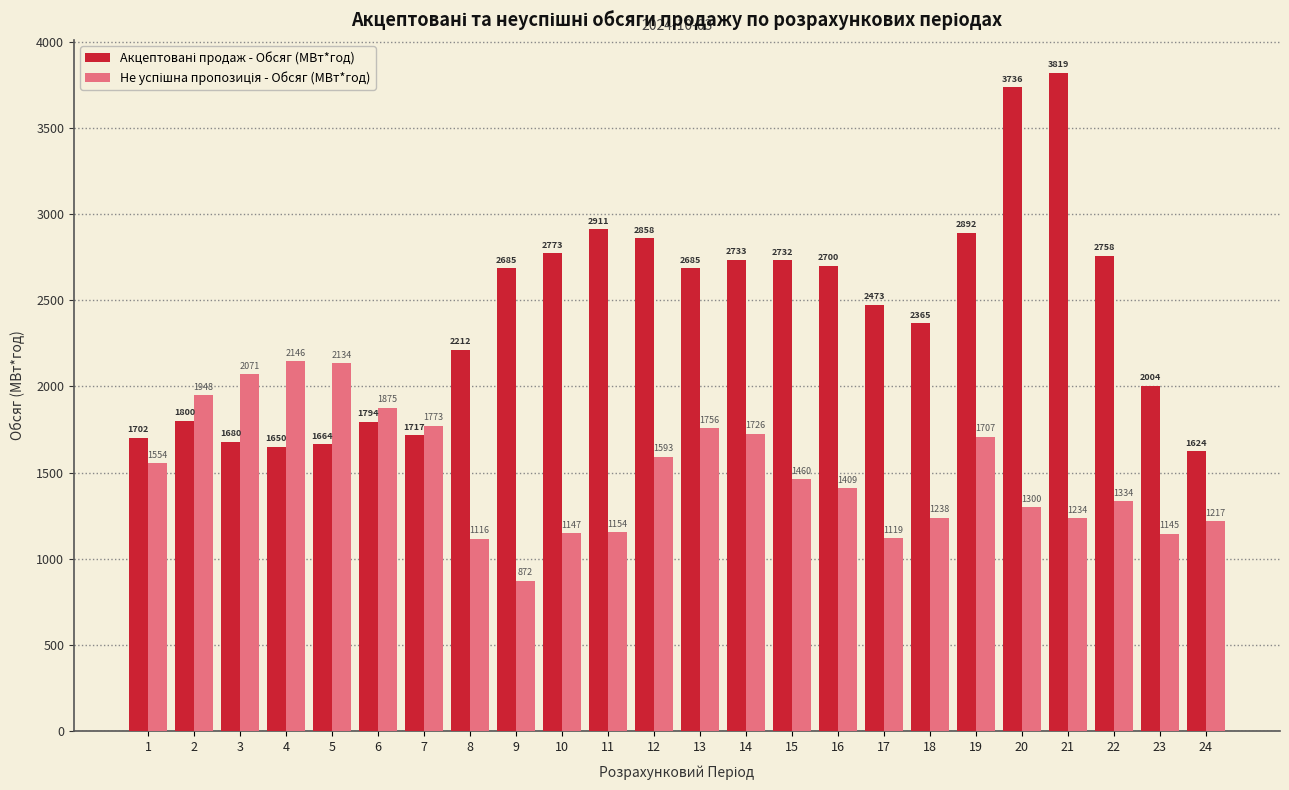

What is the difference between the highest and lowest values at 9?

1813.3